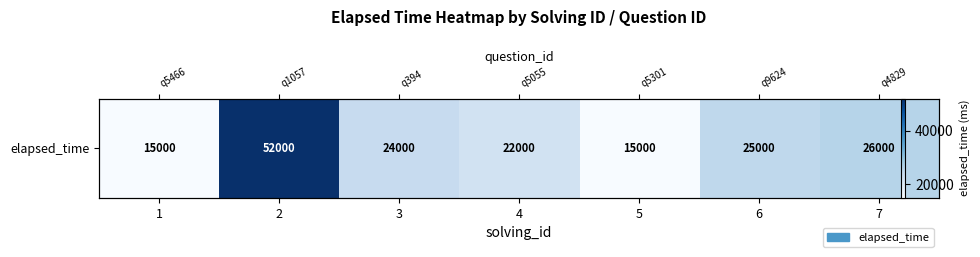

List the labels in order of value, largest first.

2, 7, 6, 3, 4, 1, 5